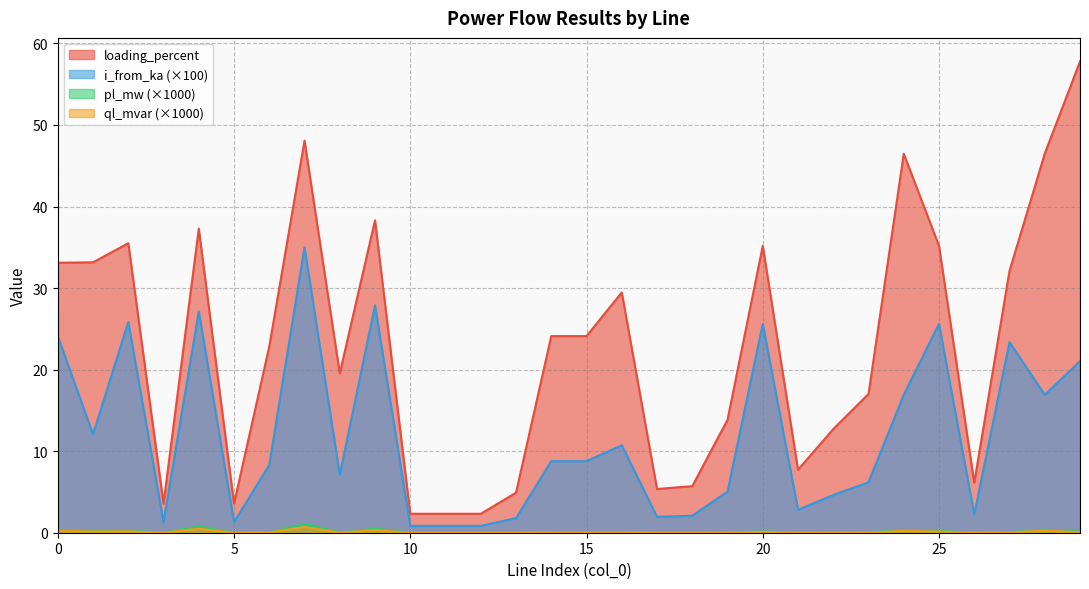

How many distinct data groups are displayed?

4